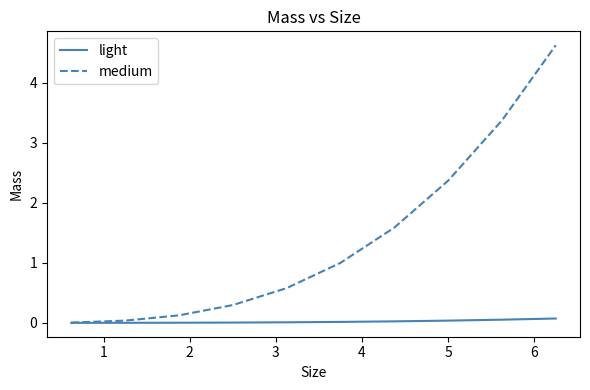

Rank the series by their average value, from lowest to highest.

light, medium